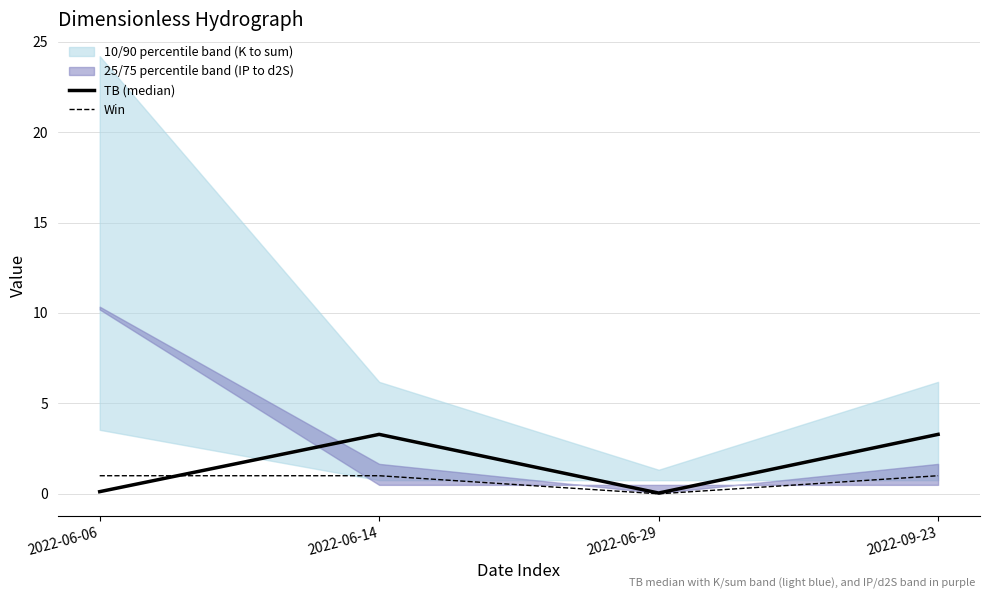

Is it true that TB (median) equals 0.1 at 2022-06-29?

False